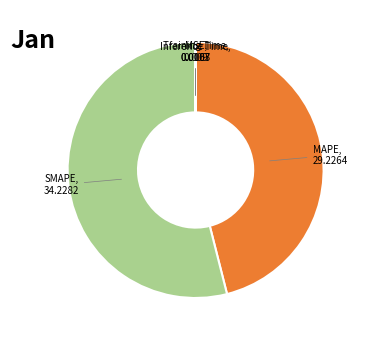

Is MAPE the majority of the pie?

No